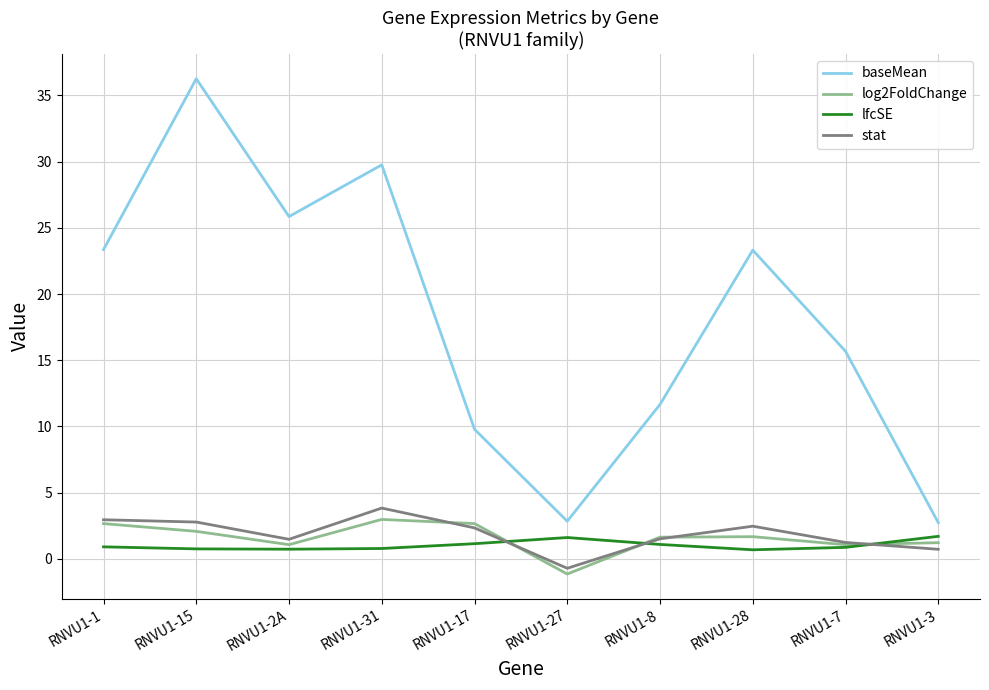

At which label does log2FoldChange reach its minimum?

RNVU1-27